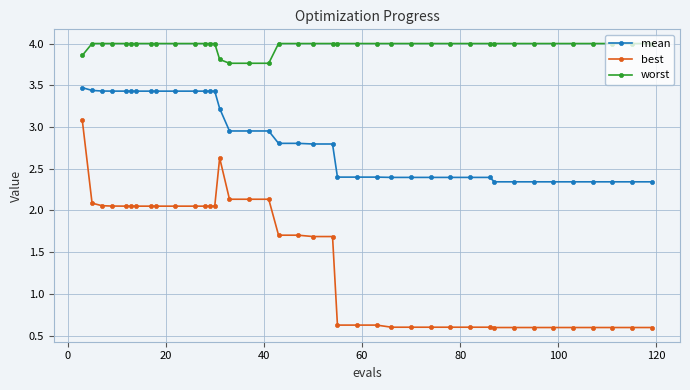

List the series in order of their overall mean, lowest first.

best, mean, worst